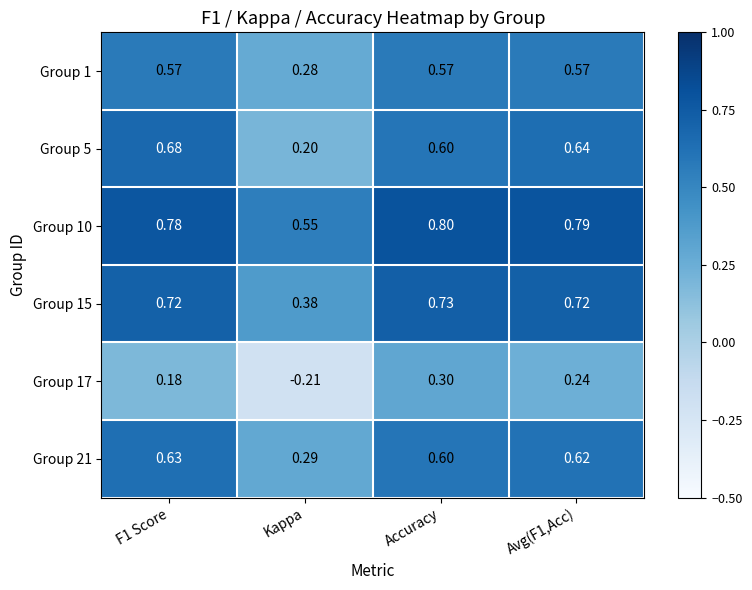

At which category does the chart reach its peak across all series?

Accuracy